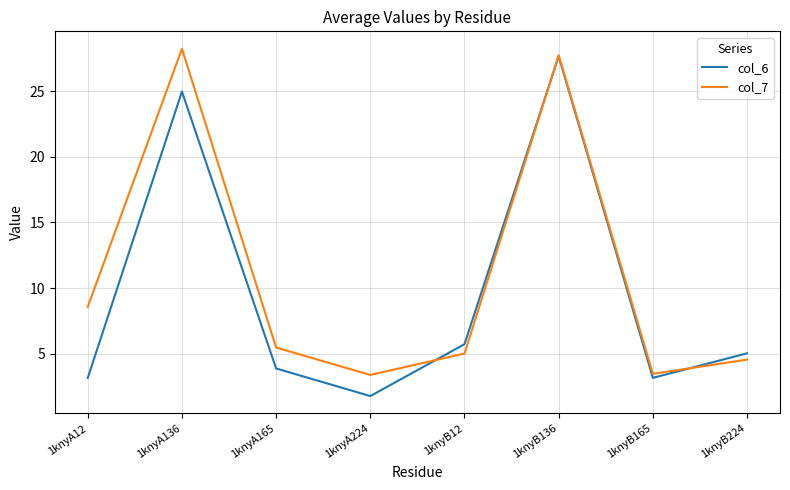

True or false: col_6 and col_7 intersect in this chart.

True